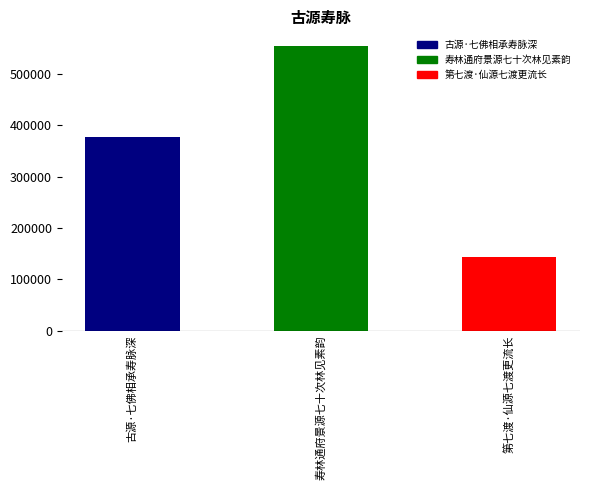

Are the bars horizontal?

No